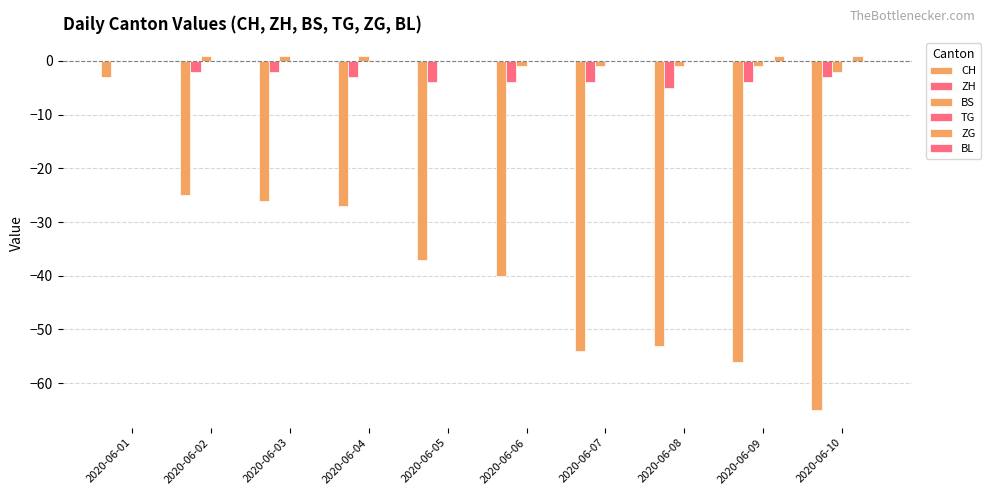

At which label does CH reach its minimum?

2020-06-10